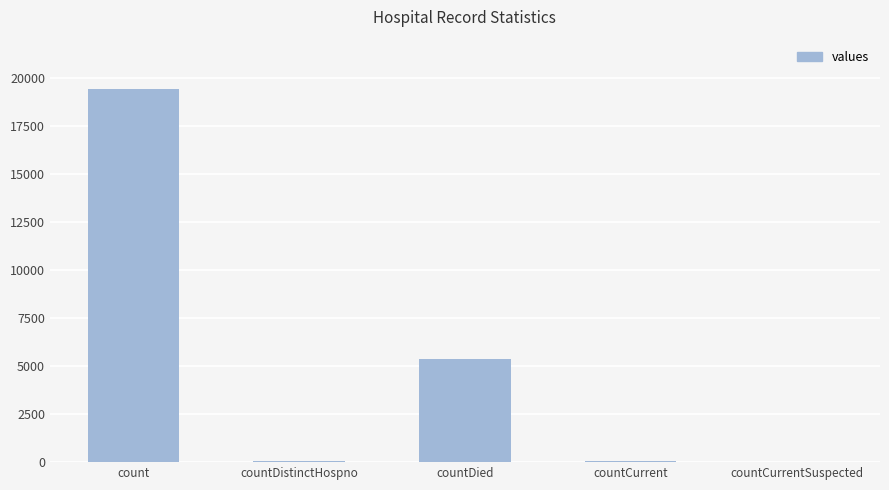

Are the bars horizontal?

No